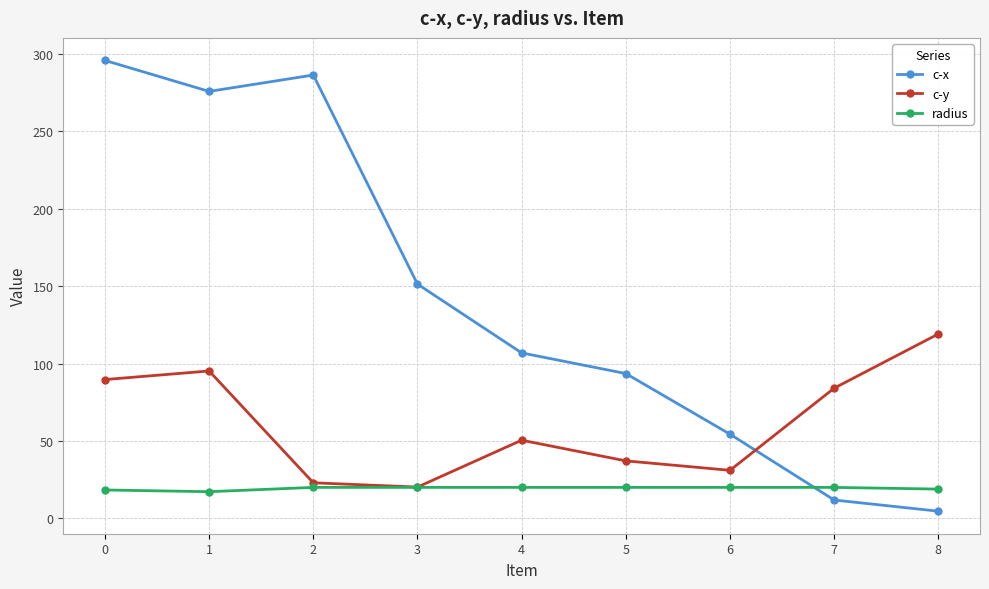

List the series in order of their peak value, highest first.

c-x, c-y, radius